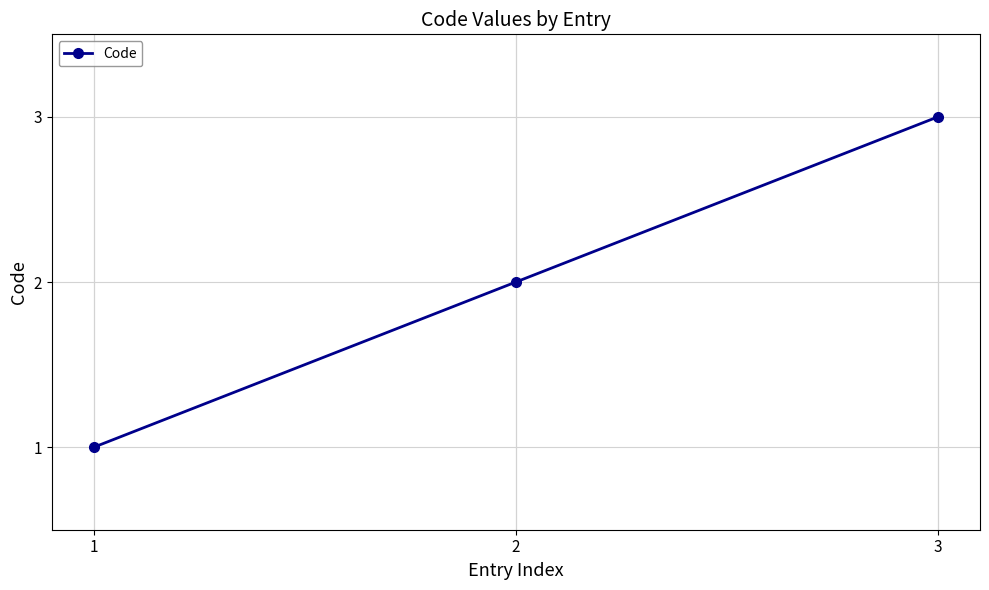

Rank the categories by value from highest to lowest.

3, 2, 1